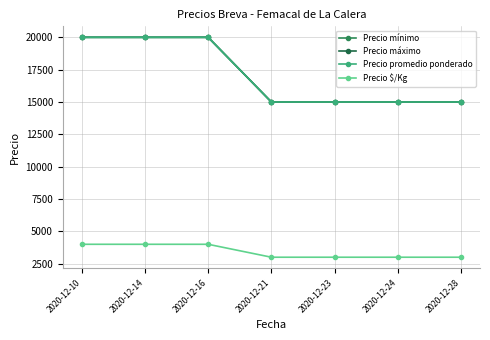

True or false: Precio máximo and Precio $/Kg intersect in this chart.

False